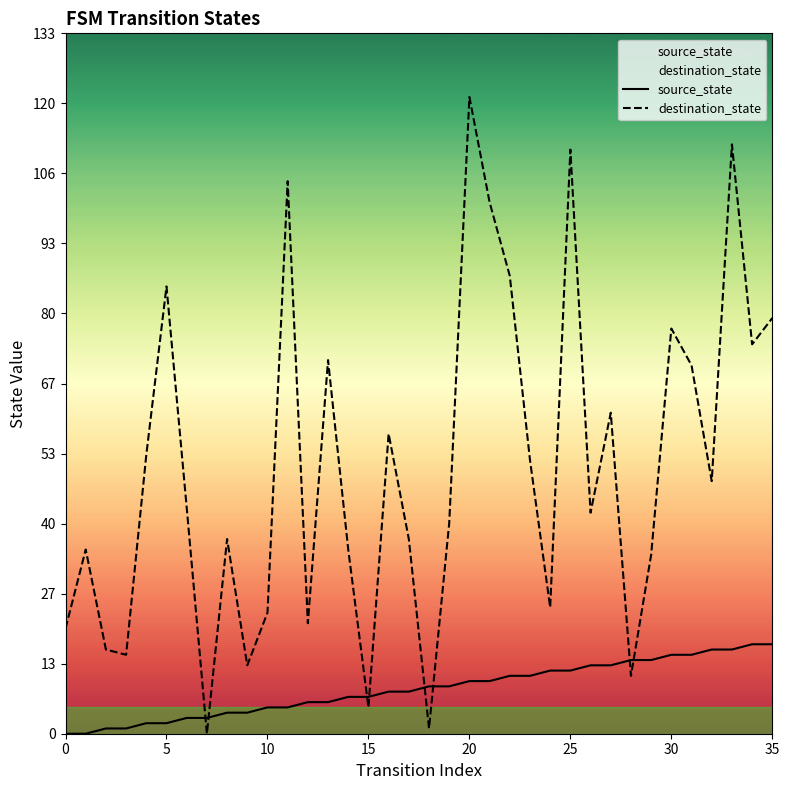

At how many categories does at least one series exceed 61?

12